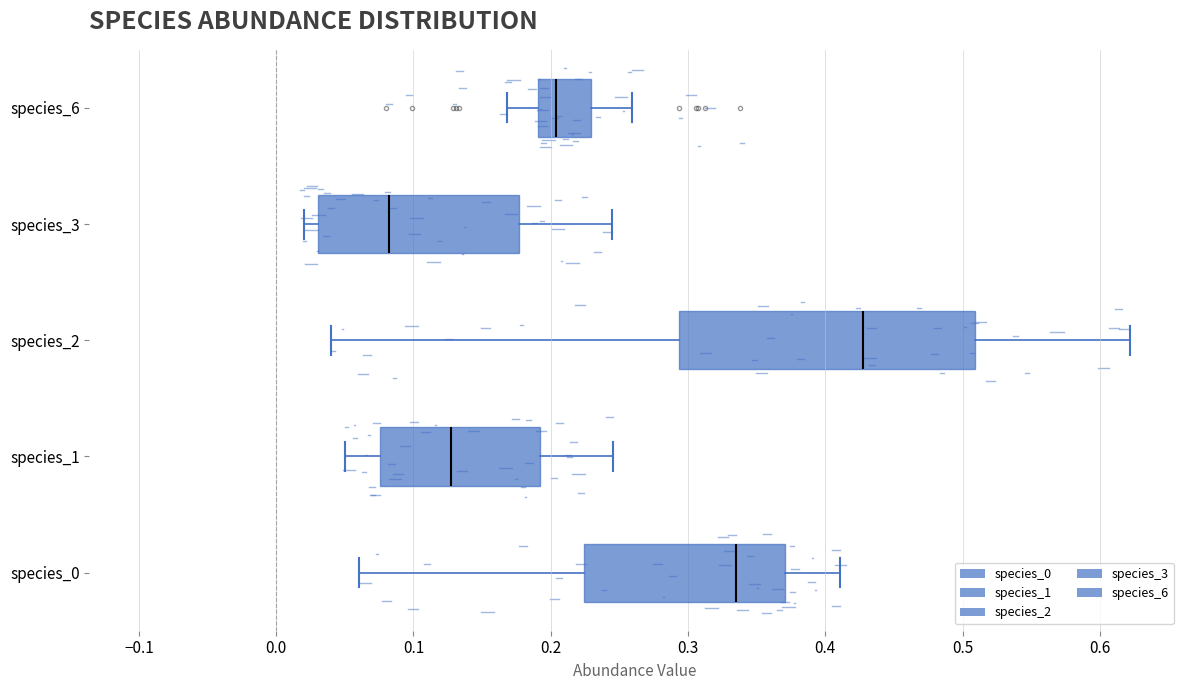

Where does the right whisker of the box for species_3 end on the x-axis? The values are not printed on the chart, so give them approximately, as read against the axis.

0.24